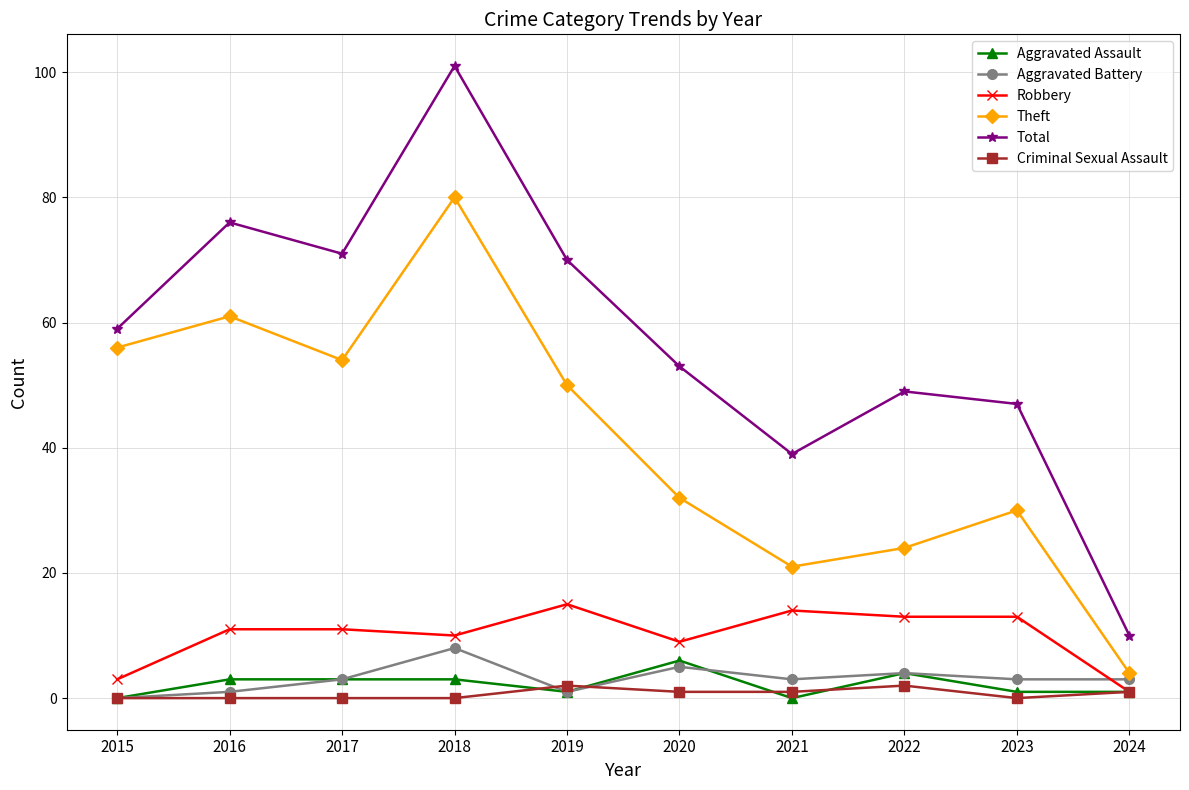

Is it true that Theft equals 21 at 2021?

True